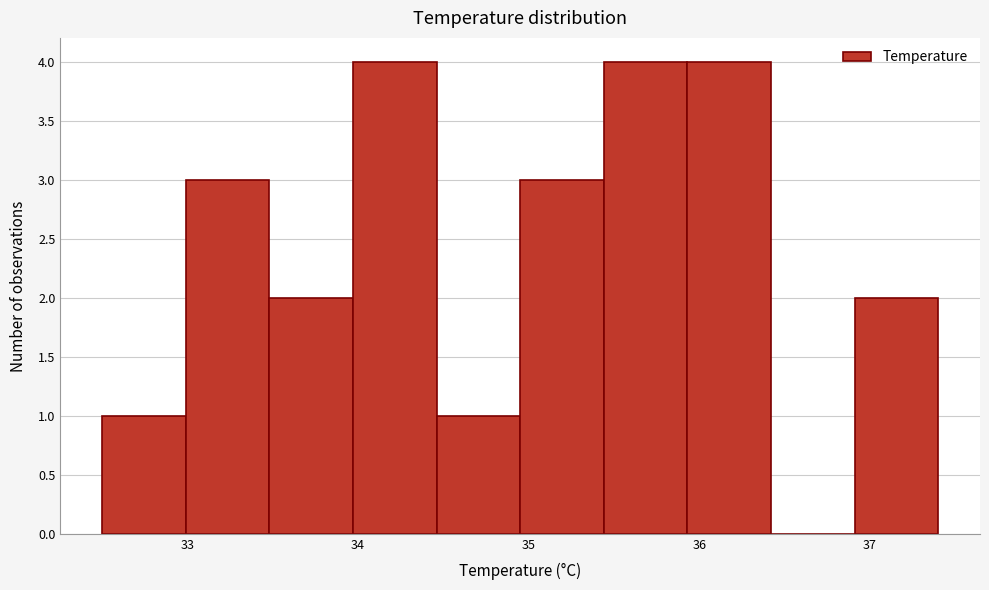

Reading left to right, transcribe this chart: for each bar, give the range it covers on the x-axis and its height. Neither the bar edges nor the heights are printed on the chart, so give them approximately, as read against the axes.

32.50 to 32.99: 1
32.99 to 33.48: 3
33.48 to 33.97: 2
33.97 to 34.46: 4
34.46 to 34.95: 1
34.95 to 35.44: 3
35.44 to 35.93: 4
35.93 to 36.42: 4
36.42 to 36.91: 0
36.91 to 37.40: 2